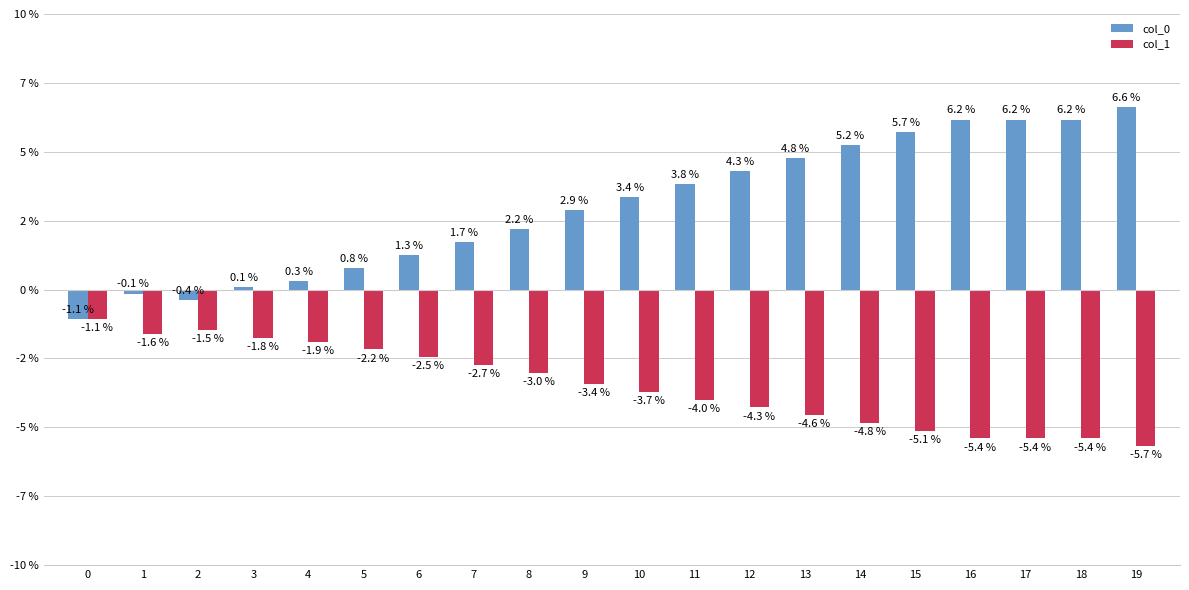

What are all the series names shown in the legend?

col_0, col_1